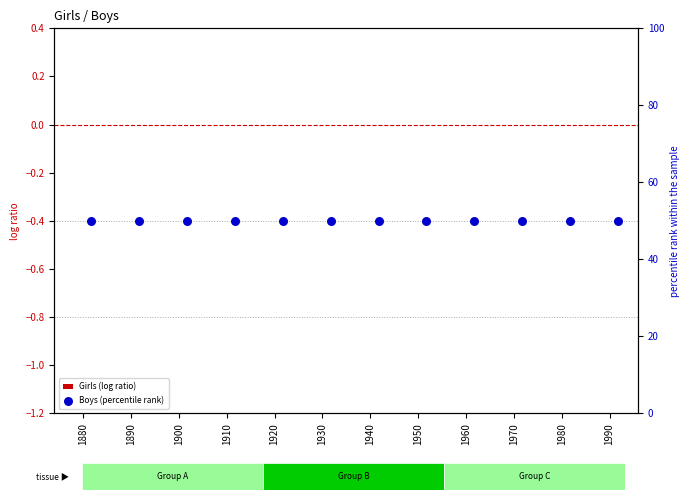

What are all the series names shown in the legend?

Girls (log ratio), Boys (percentile rank)